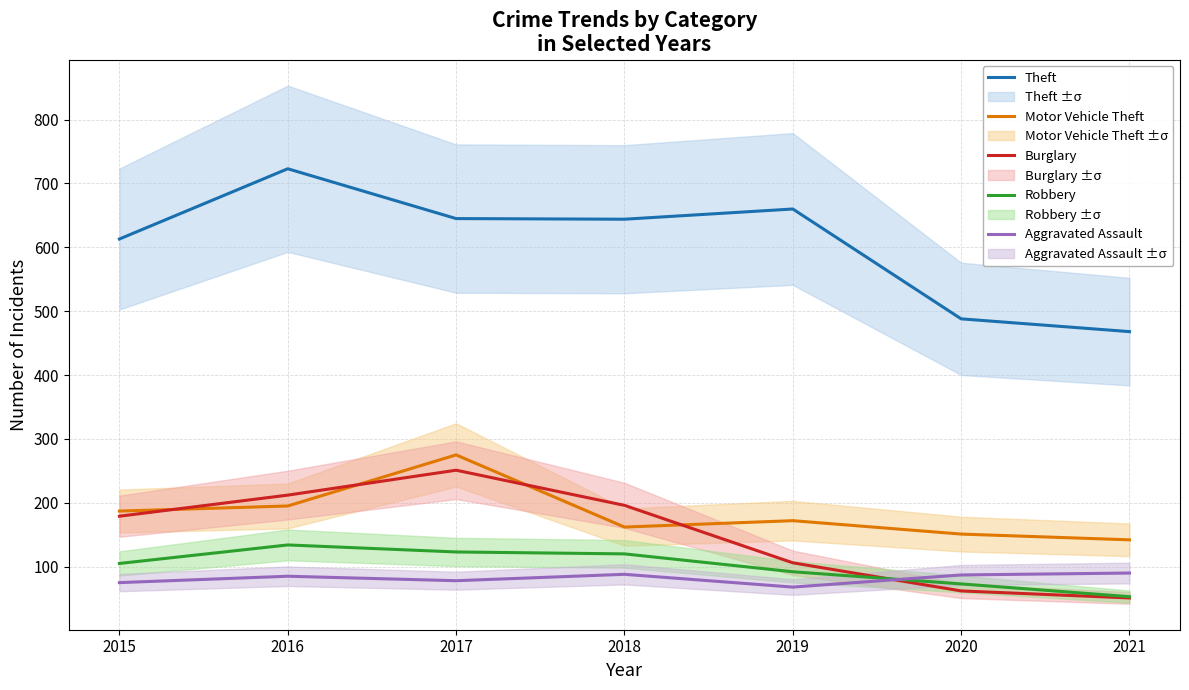

Rank the categories by Robbery value from lowest to highest.

2021, 2020, 2019, 2015, 2018, 2017, 2016